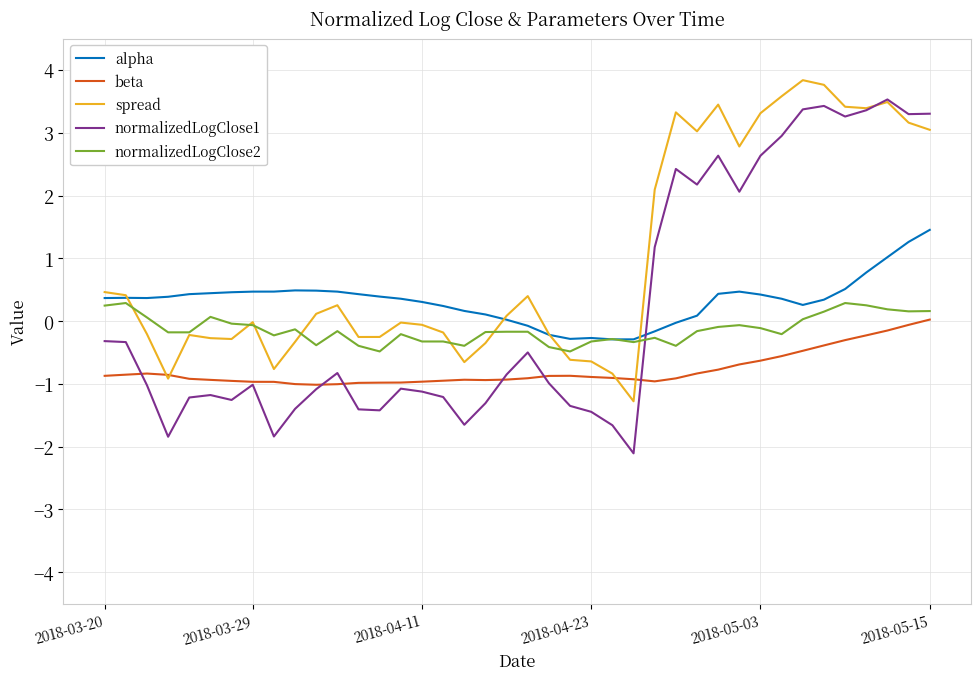

What is the minimum value for beta?

-1.0